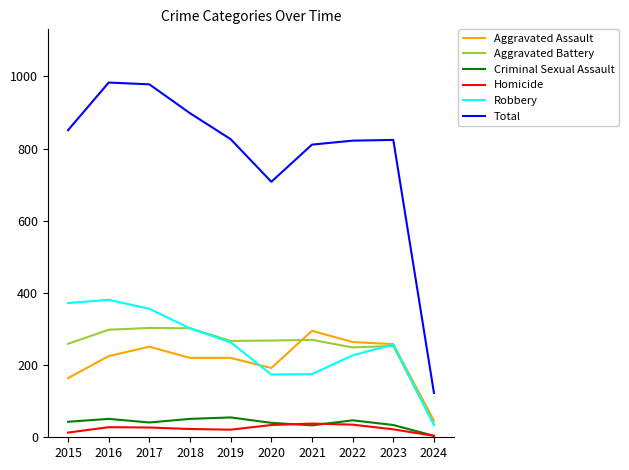

What is the total value across all series at 2016?

1966